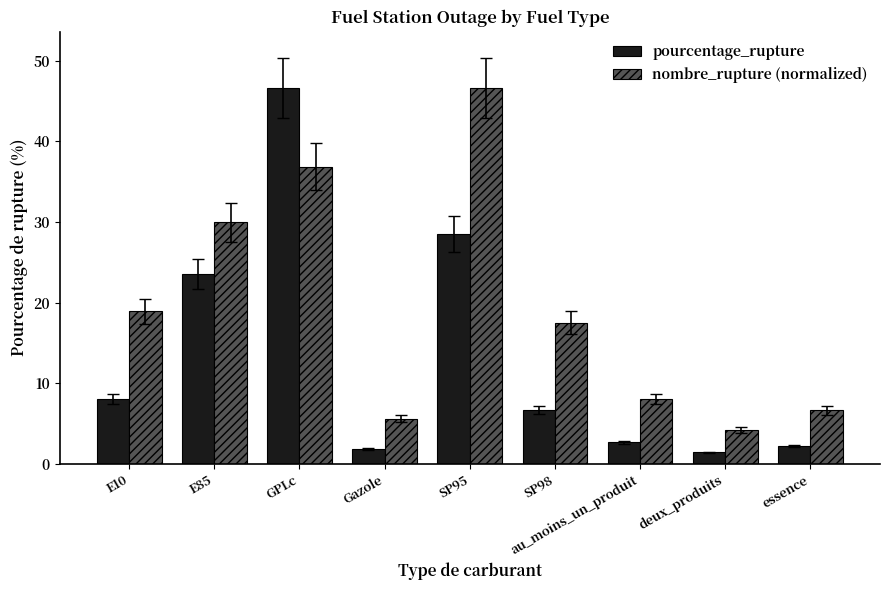

Where does the pourcentage_rupture series first go above 6?

E10